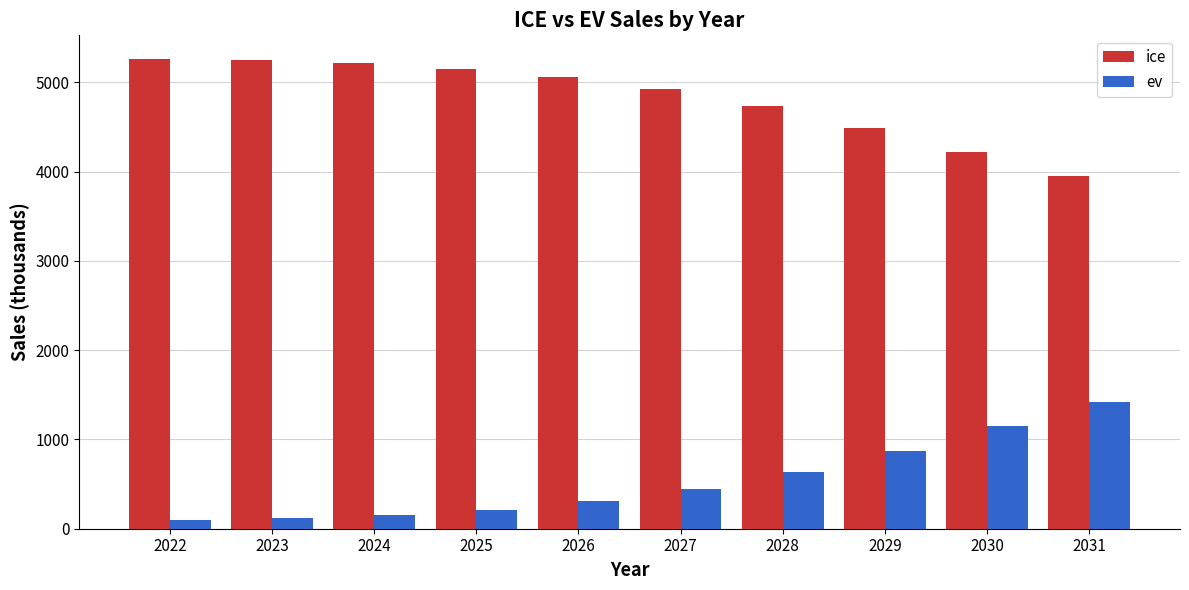

How many data points in ice are less than 5057?

5